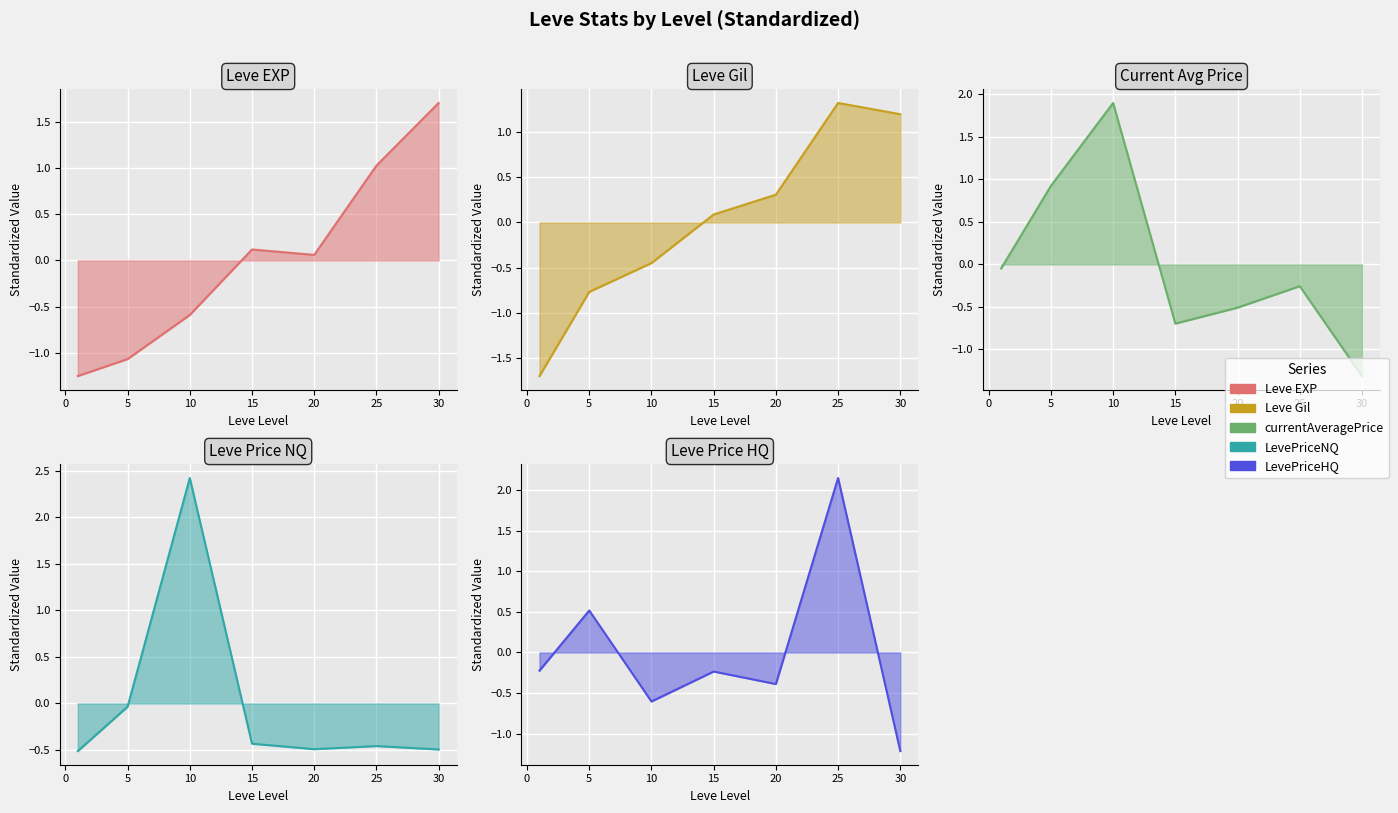

How many lines are shown in the chart?

5